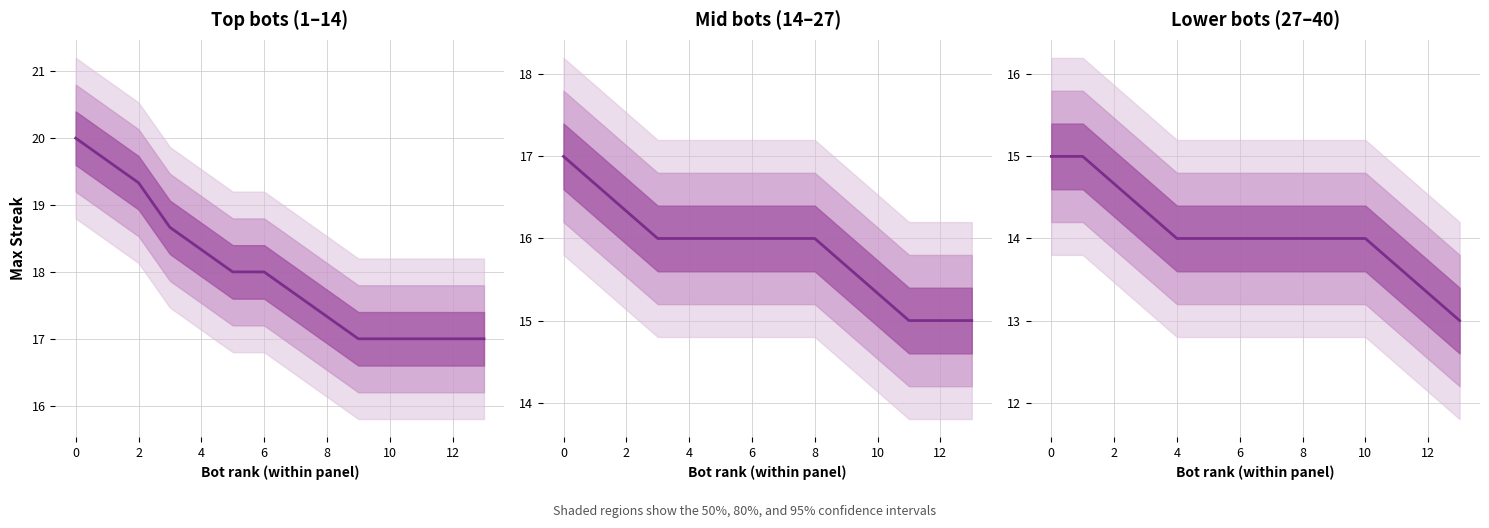

What is the sum of the values at 12 and 10?

27.3